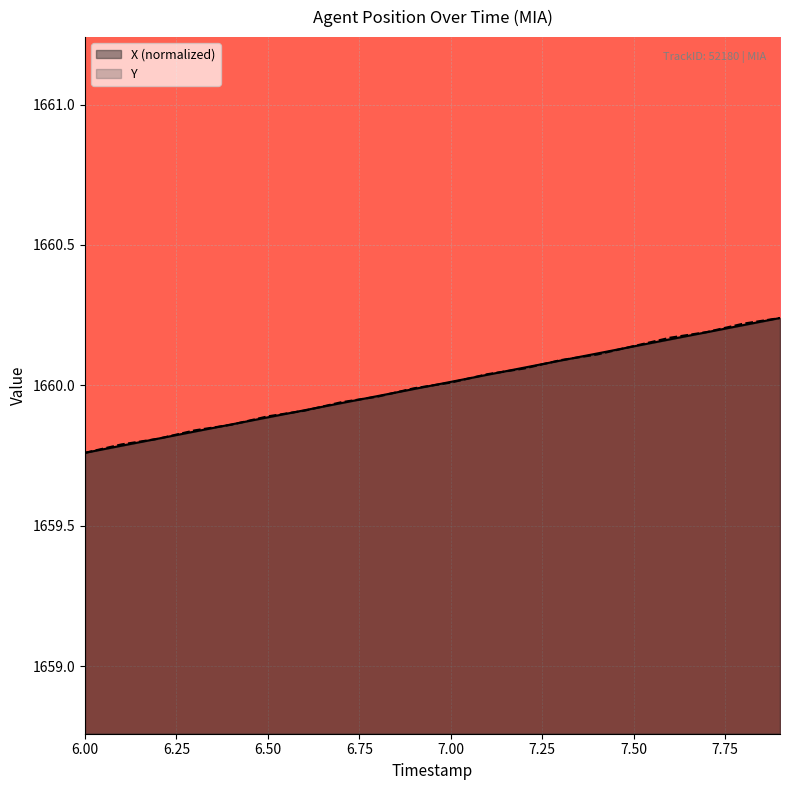

Does the chart display data point markers on the line(s)?

No